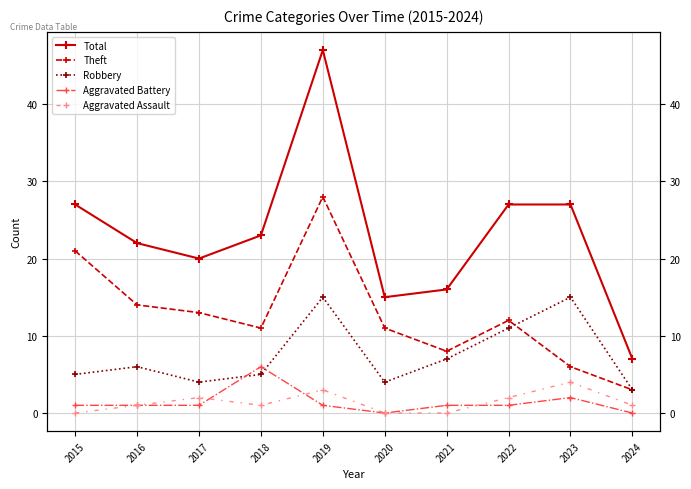

What is the value of the Aggravated Battery point at the 3rd from the left?

1